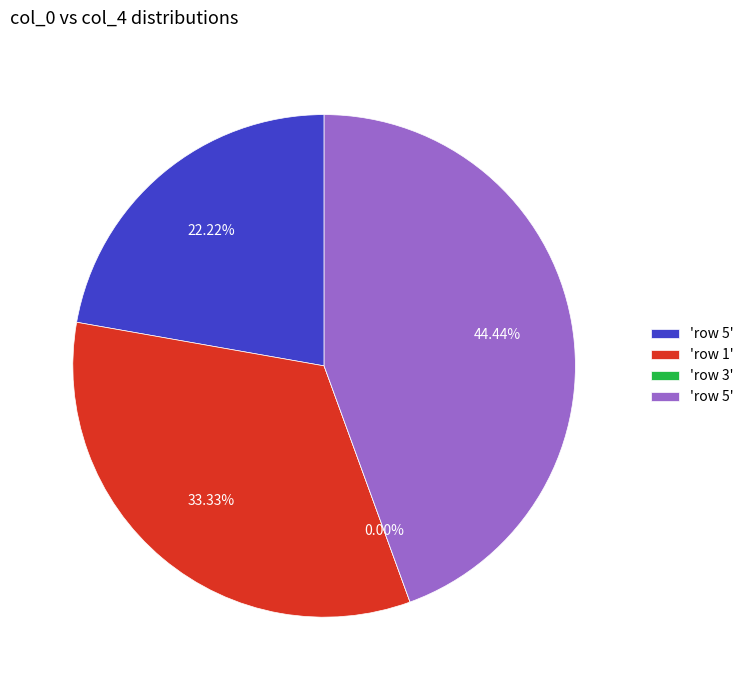

Does any single category account for the majority?

No